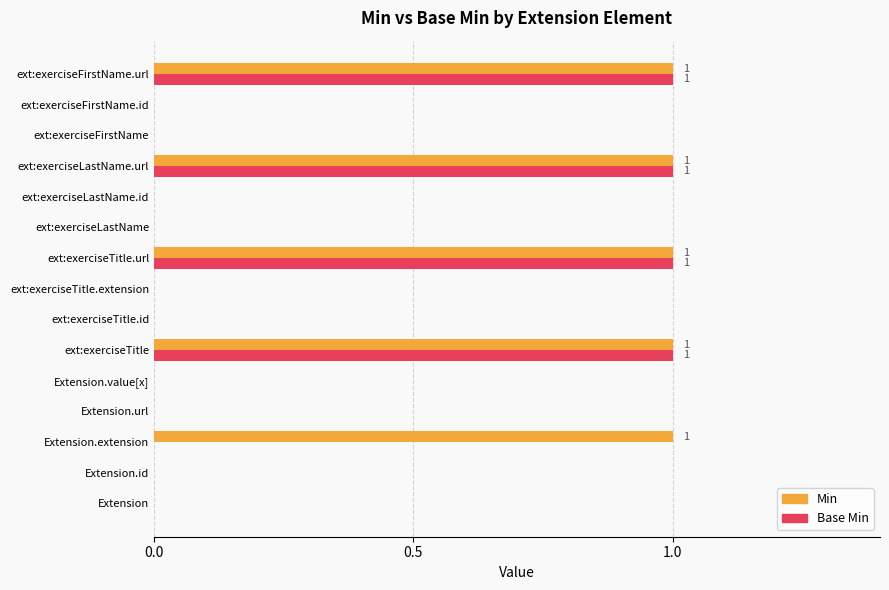

The Min series shows 0 at ext:exerciseFirstName.id. True or false?

True